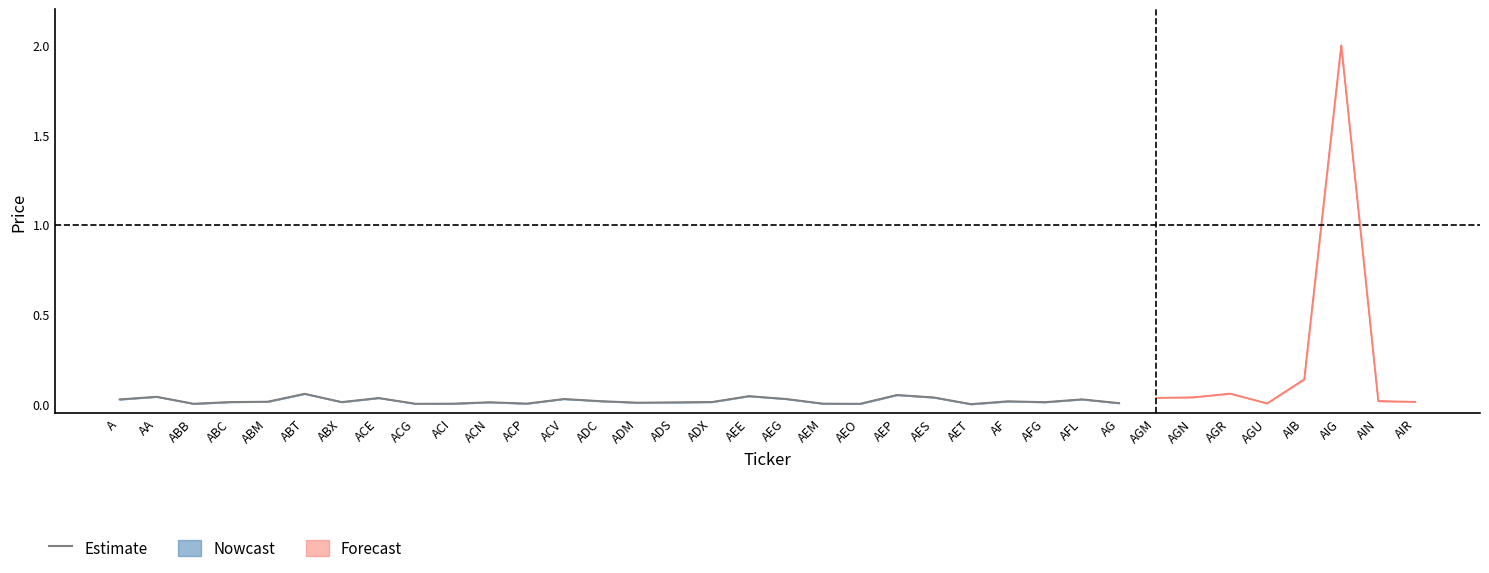

Rank the categories by value from highest to lowest.

ABT, AEP, AEE, AA, AES, ACE, AEG, ACV, AFL, A, ADC, AF, ABM, ADX, ABC, ABX, AFG, ACN, ADS, ADM, AG, ACP, AEM, ACI, ABB, ACG, AEO, AET